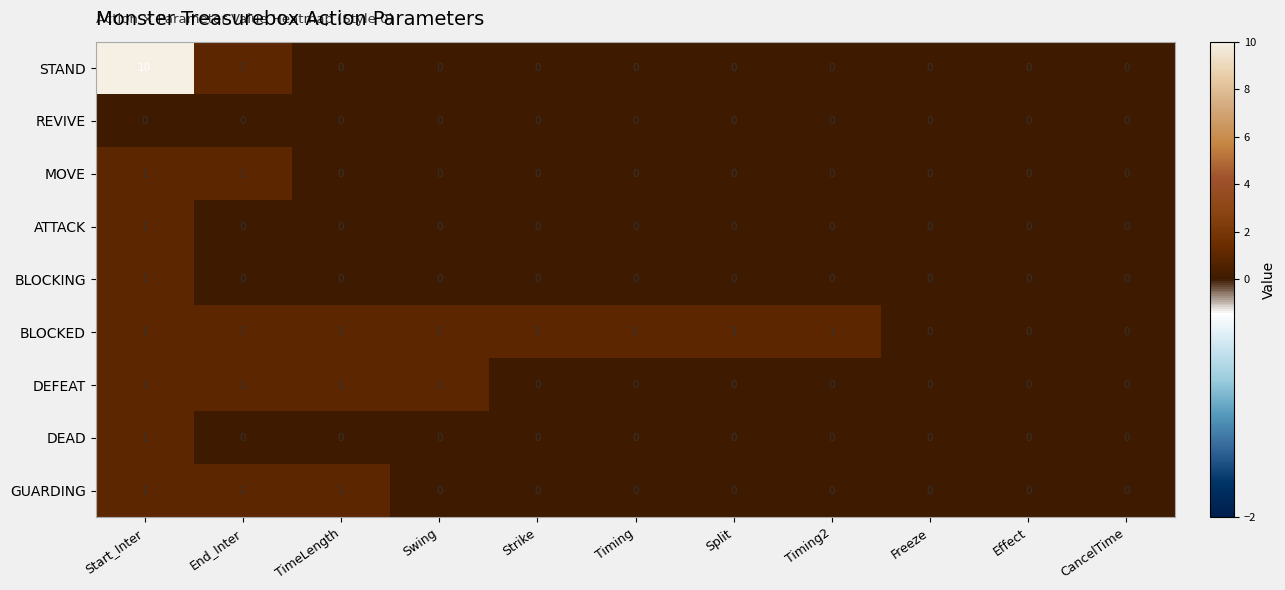

At which category is the sum across all series the highest?

Start_Inter